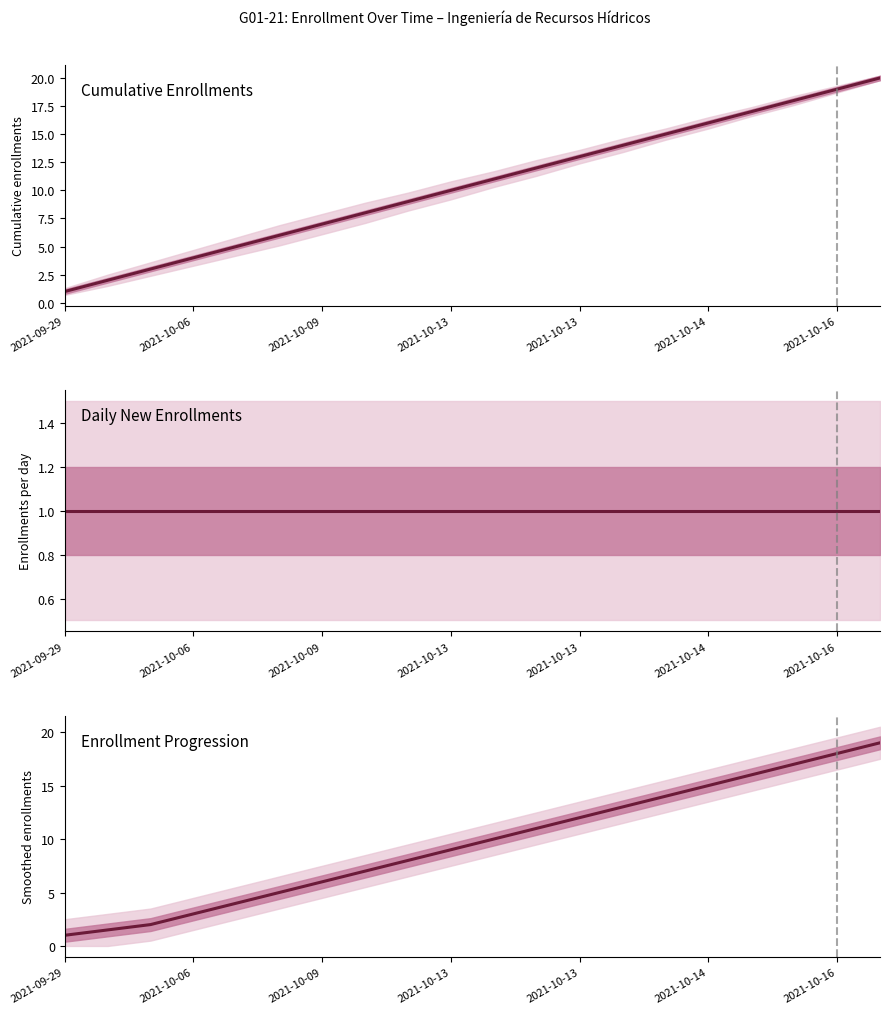

How many lines are shown in the chart?

1